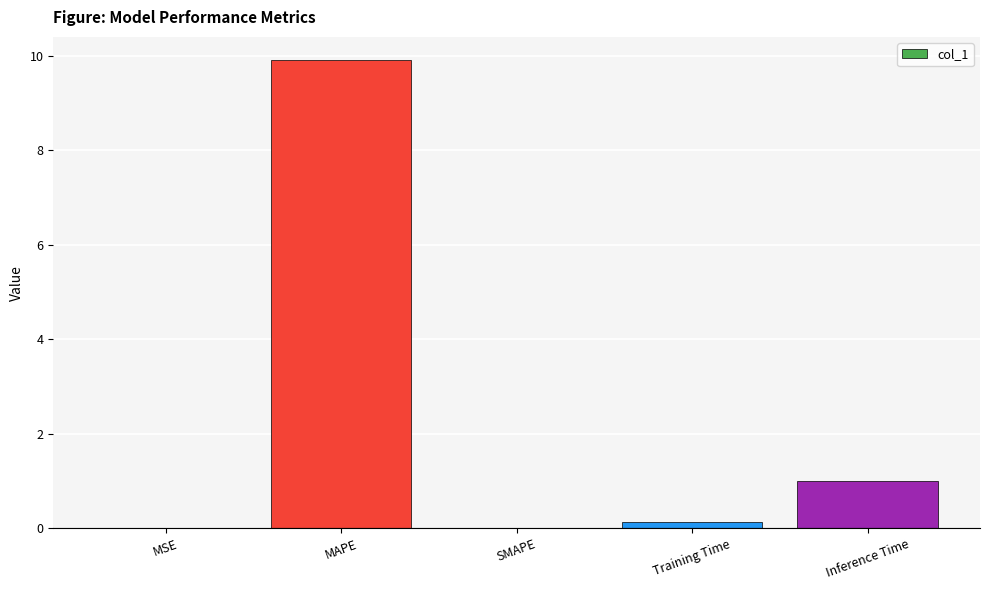

True or false: the data shows 6.9 at SMAPE.

False